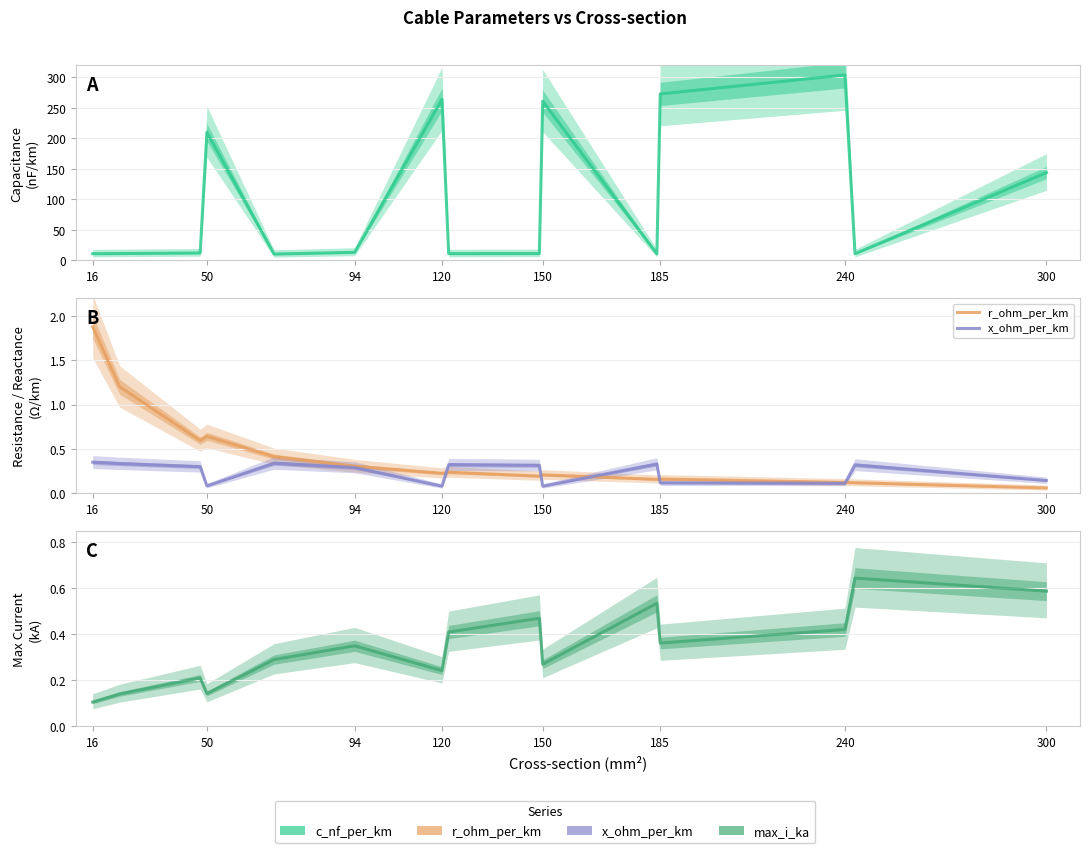

What is the greatest value displayed?

304.0